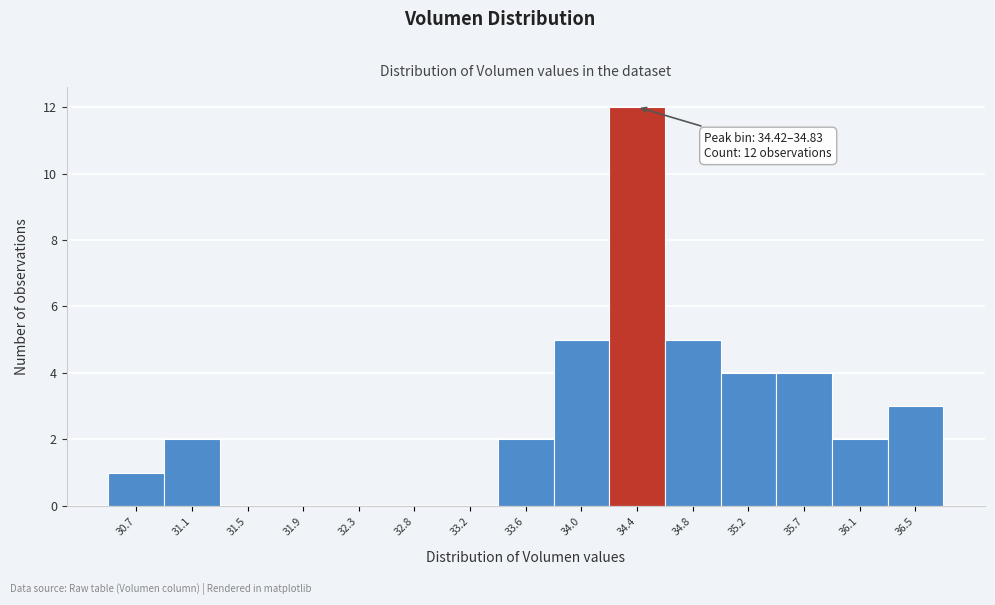

Reading right to left, list all the values displayed in this chart.

36.5=3	36.1=2	35.7=4	35.2=4	34.8=5	34.4=12	34.0=5	33.6=2	33.2=0	32.8=0	32.3=0	31.9=0	31.5=0	31.1=2	30.7=1